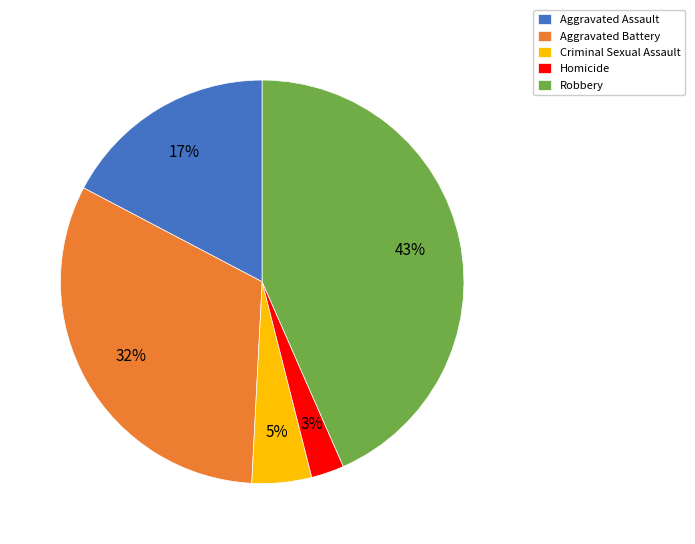

Between Homicide and Criminal Sexual Assault, which is larger?

Criminal Sexual Assault